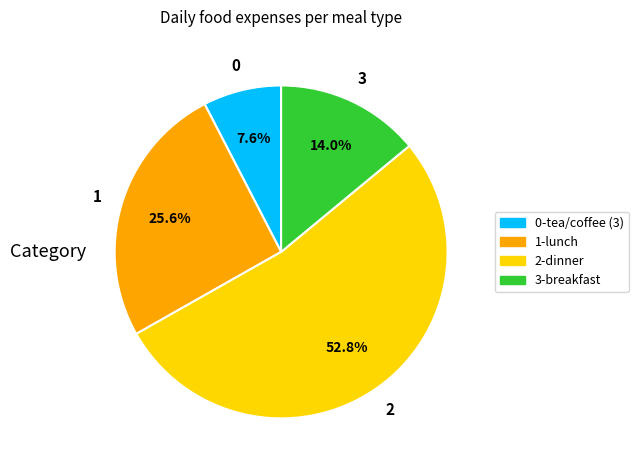

Does any single category account for the majority?

Yes